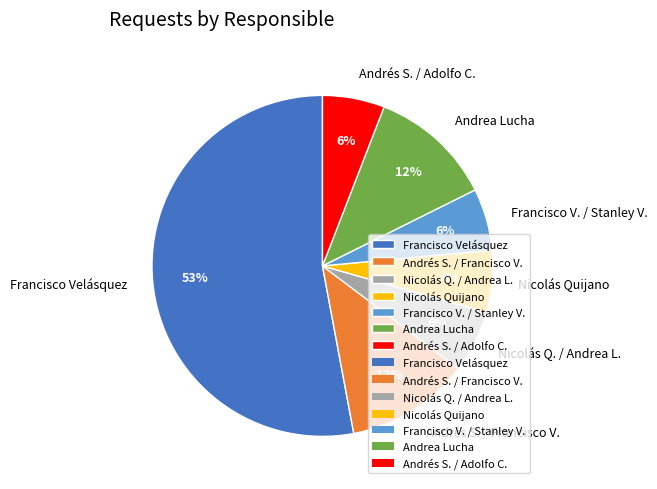

How many segments does this pie chart have?

7